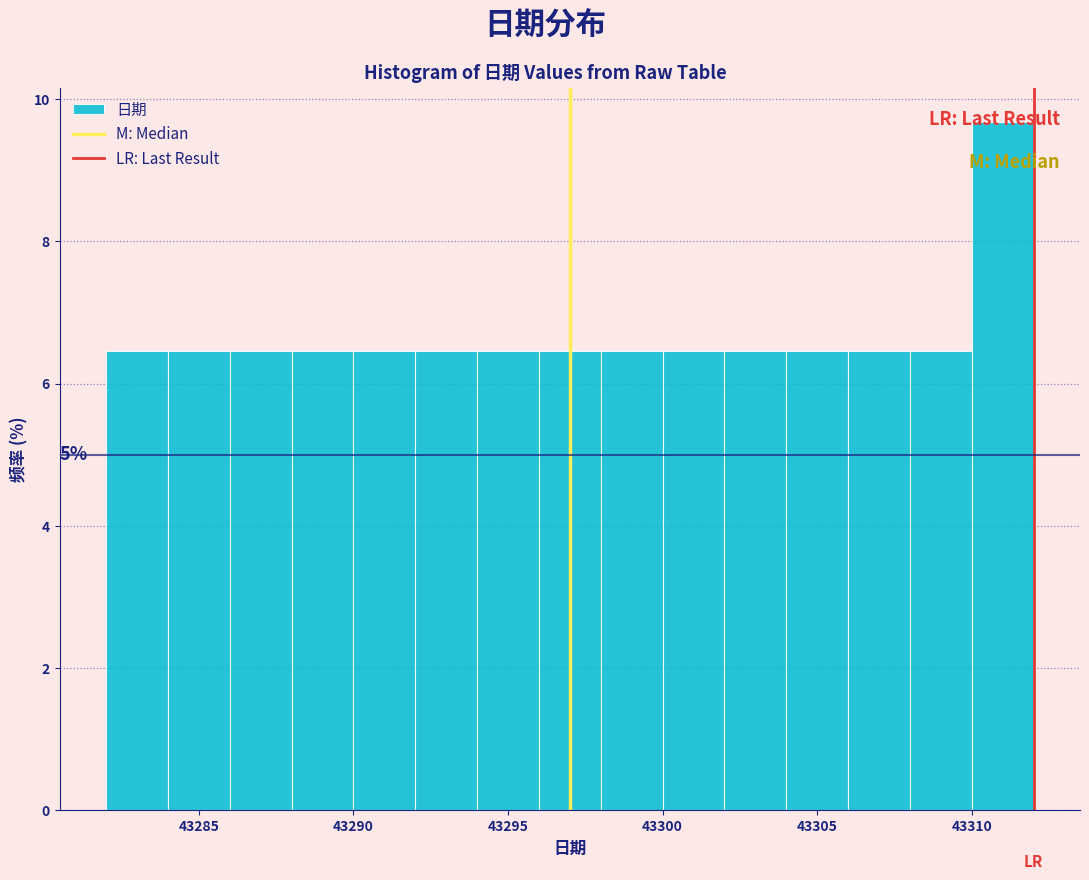

Which range on the x-axis has the tallest bar?

43310 to 43312